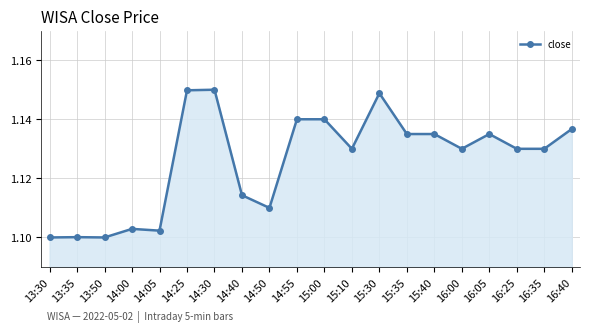

What is the sum of the values at 16:35 and 15:00?

2.3